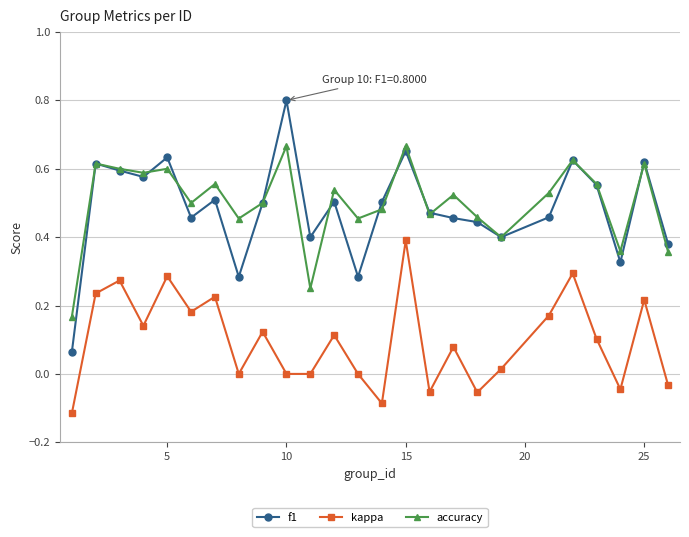

List the series in order of their peak value, lowest first.

kappa, accuracy, f1